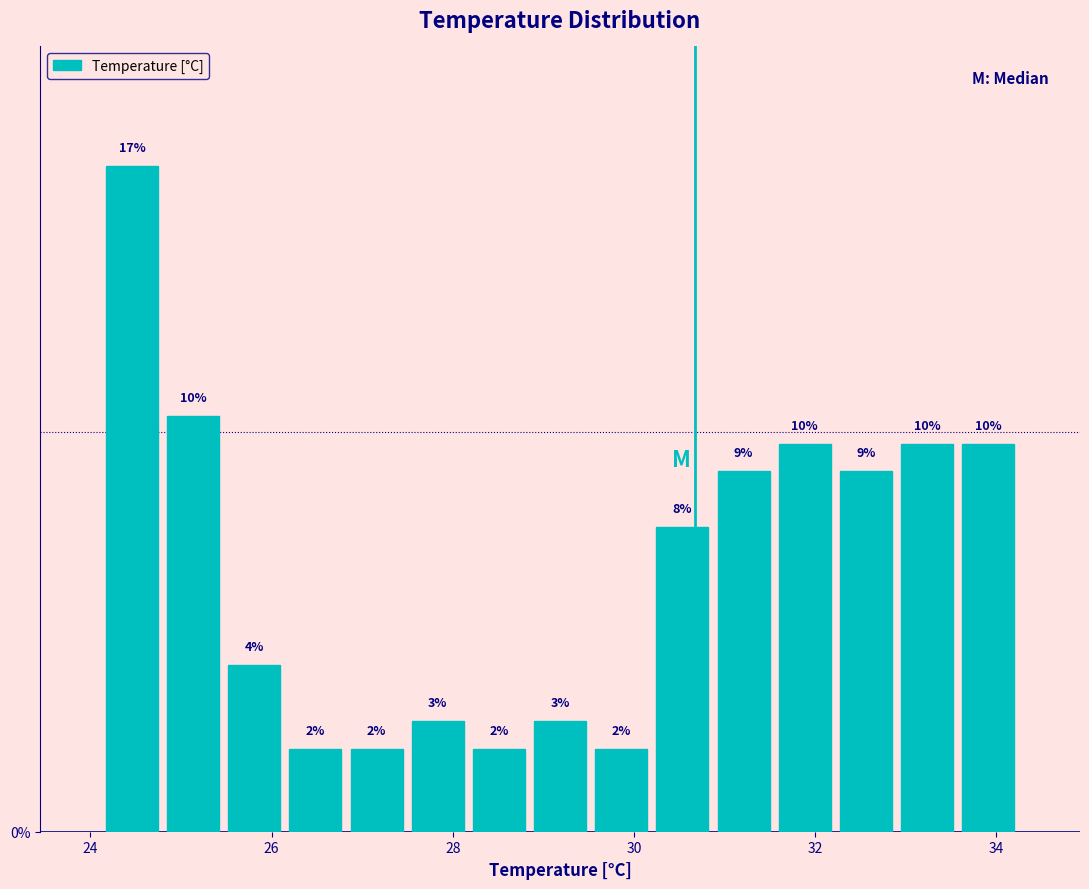

Read against the x-axis, roughly where is the centre of the tallest bar?

24.4